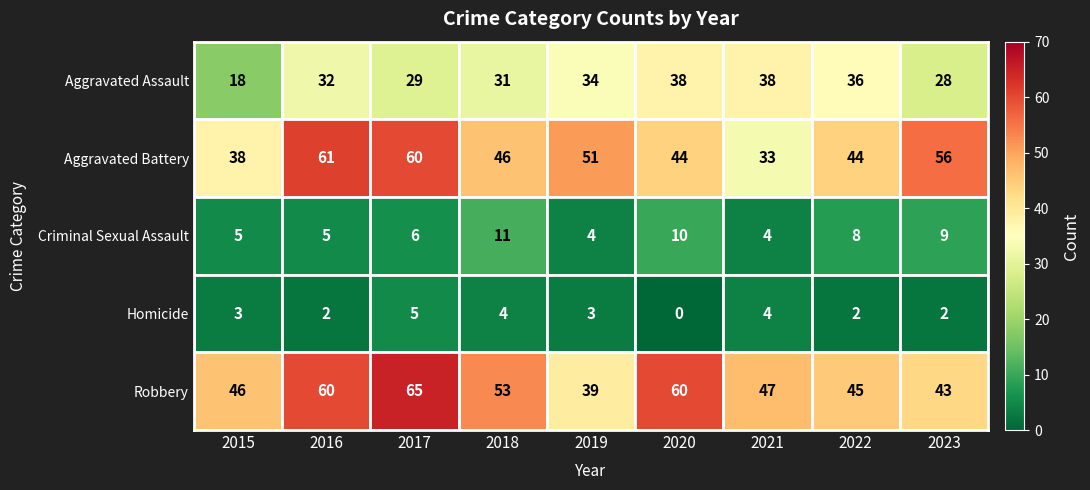

What is the difference between the Homicide values at 2018 and 2020?

4